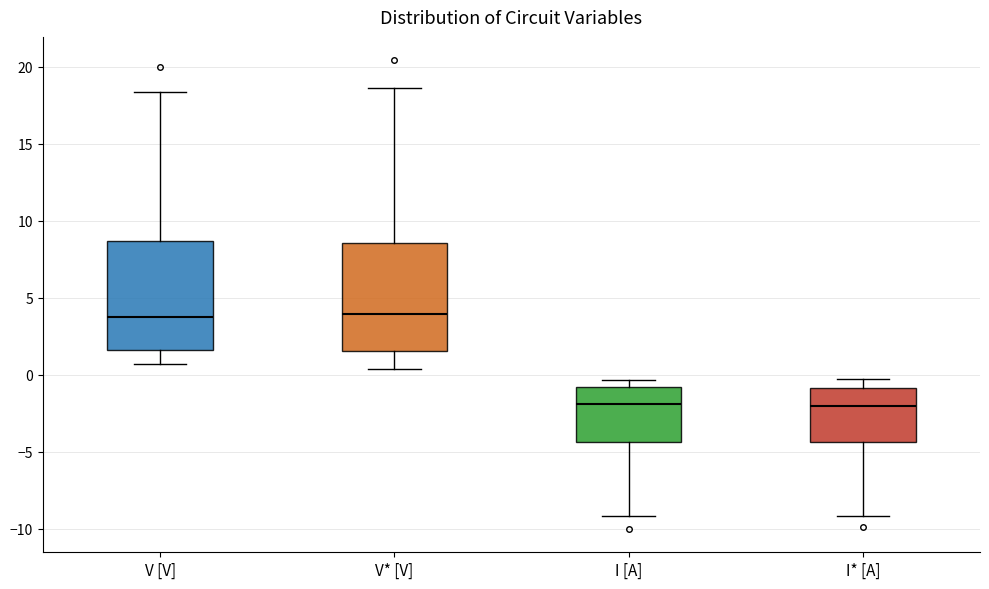

Reading left to right, transcribe this box plot: for each box, give where its median line is, the range the box spans, and where its two whiskers end, as read against the y-axis. The values are not printed on the chart, so give them approximately, as read against the axis.

V [V]: median 4.0, box 1.5 to 8.5, whiskers 0.5 to 18.5
V* [V]: median 4.0, box 1.5 to 8.5, whiskers 0.5 to 18.5
I [A]: median -2.0, box -4.5 to -1.0, whiskers -9.0 to -0.5
I* [A]: median -2.0, box -4.5 to -1.0, whiskers -9.0 to -0.5